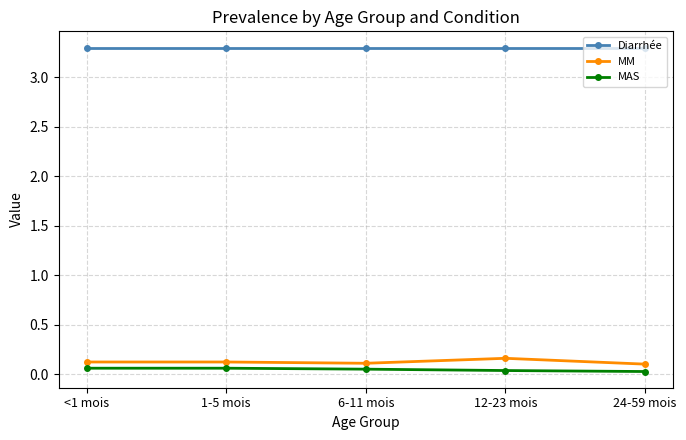

Rank the series at 12-23 mois from highest to lowest value.

Diarrhée, MM, MAS